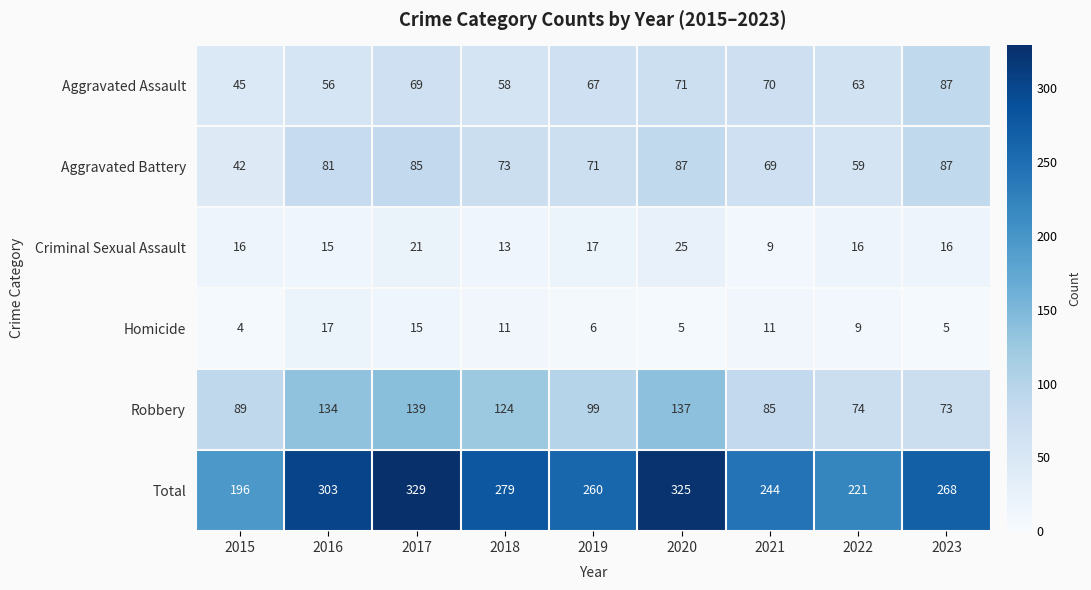

Rank the categories by Robbery value from lowest to highest.

2023, 2022, 2021, 2015, 2019, 2018, 2016, 2020, 2017